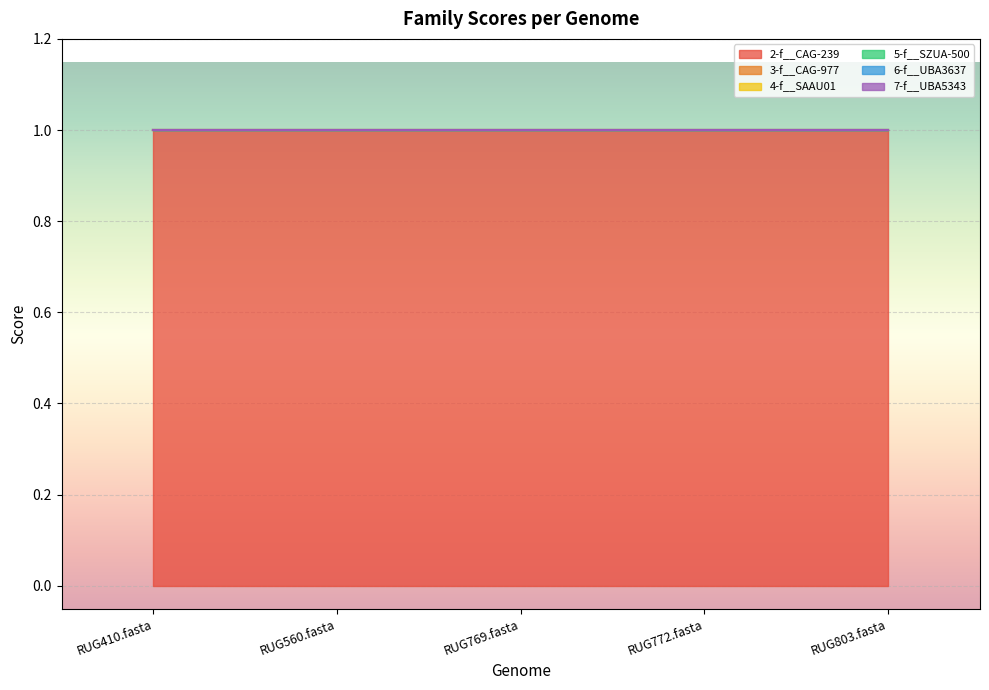

Is it true that 5-f__SZUA-500 equals 0 at RUG560.fasta?

True